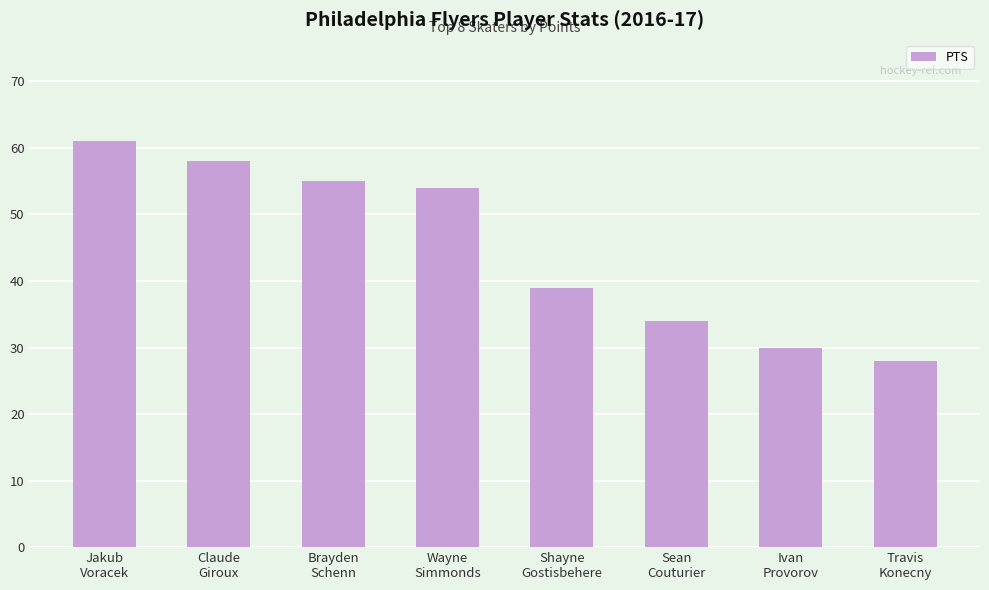

How many data points does each series have?

8